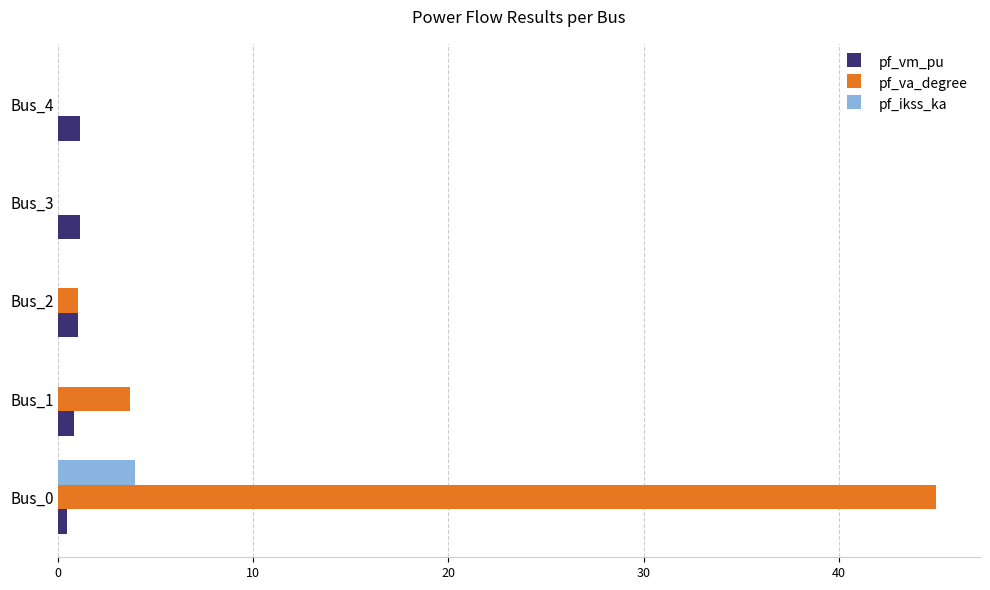

What are all the series names shown in the legend?

pf_vm_pu, pf_va_degree, pf_ikss_ka